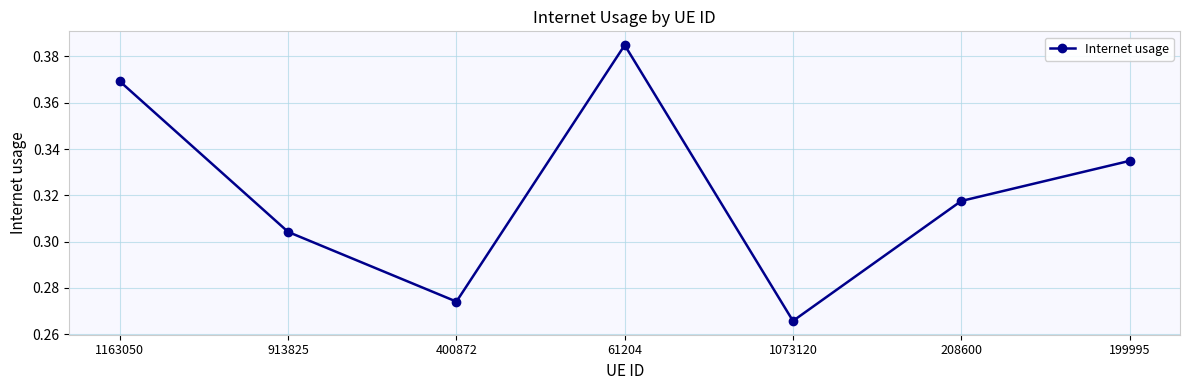

Does the chart display data point markers on the line(s)?

Yes